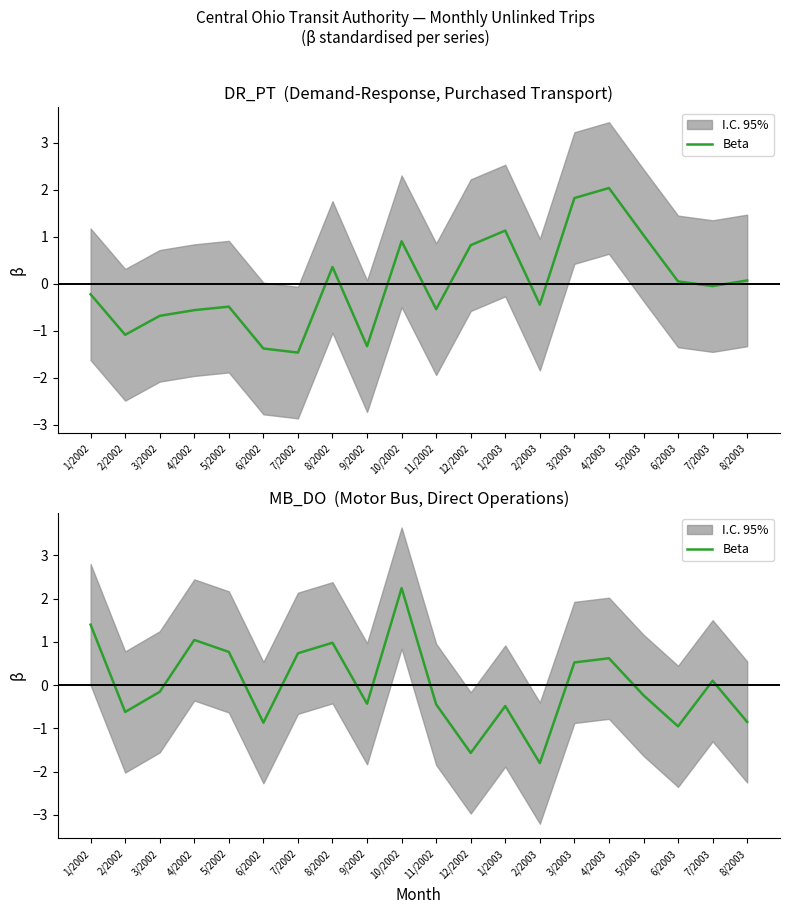

List the labels in order of value, largest first.

10/2002, 1/2002, 4/2002, 8/2002, 5/2002, 7/2002, 4/2003, 3/2003, 7/2003, 3/2002, 5/2003, 9/2002, 11/2002, 1/2003, 2/2002, 8/2003, 6/2002, 6/2003, 12/2002, 2/2003